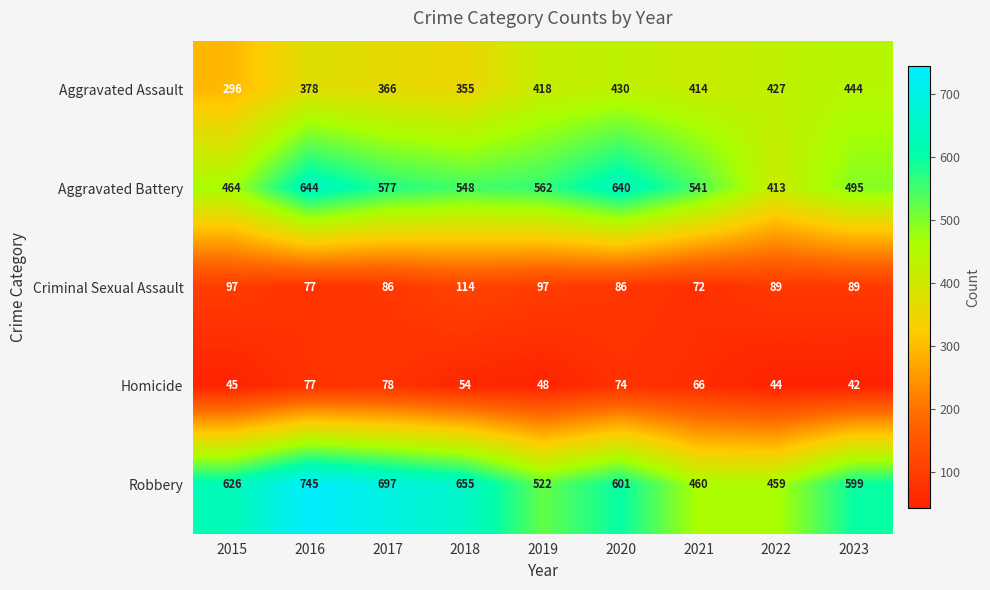

At which label does Robbery first exceed 601?

2015